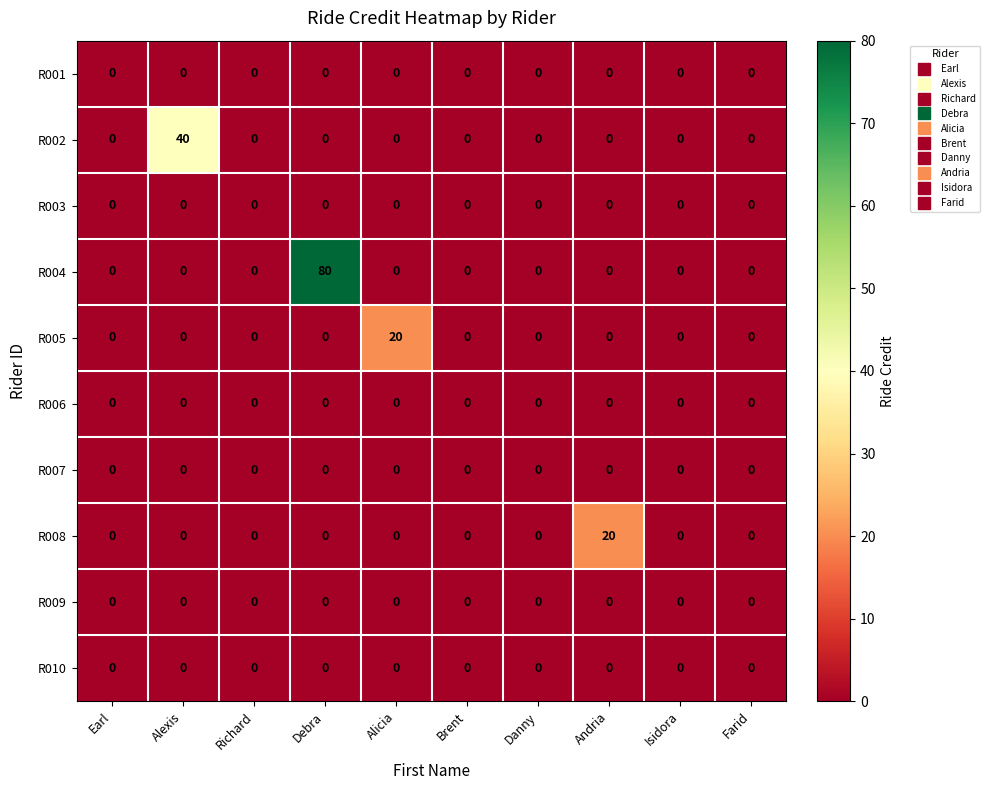

Which series changed the most between Alexis and Alicia?

R002